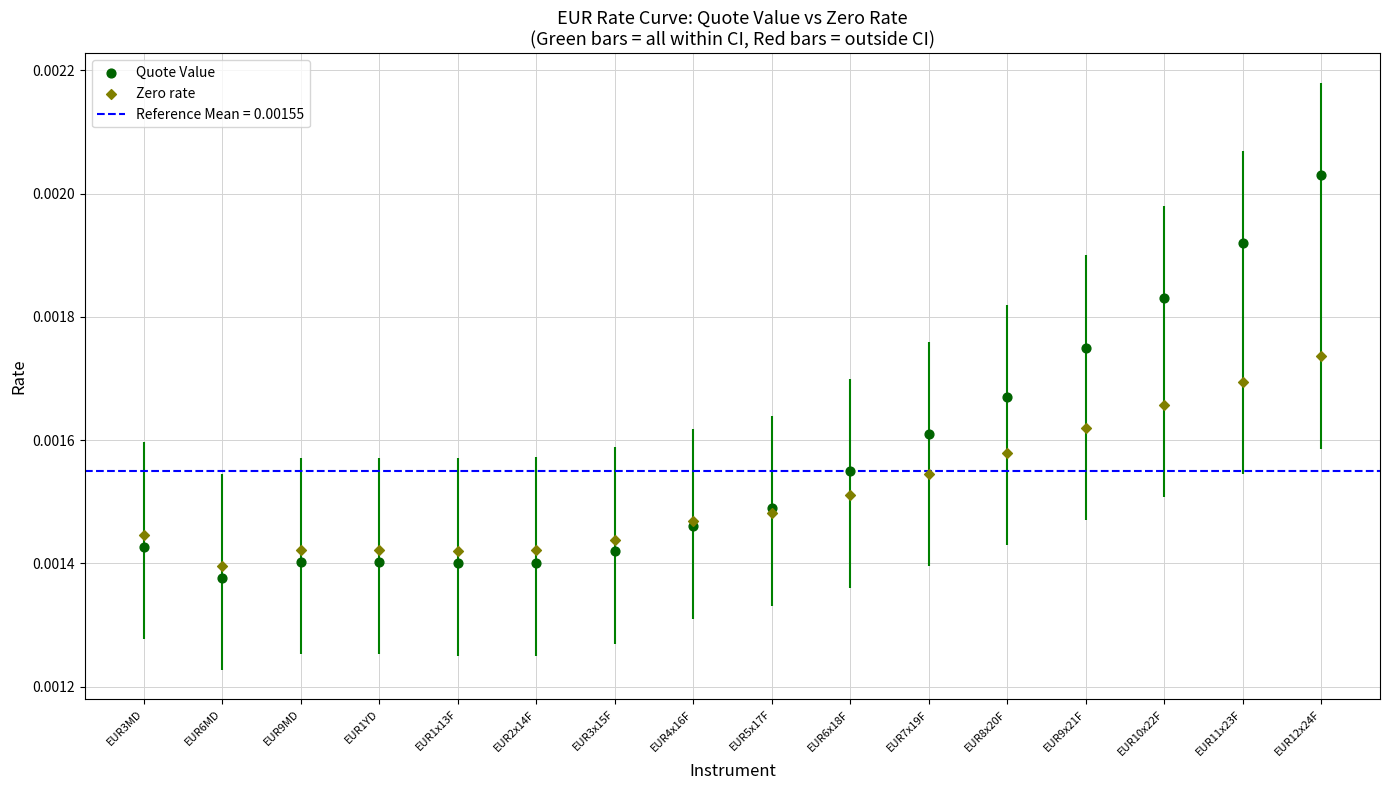

What are all the series names shown in the legend?

Quote Value, Zero rate